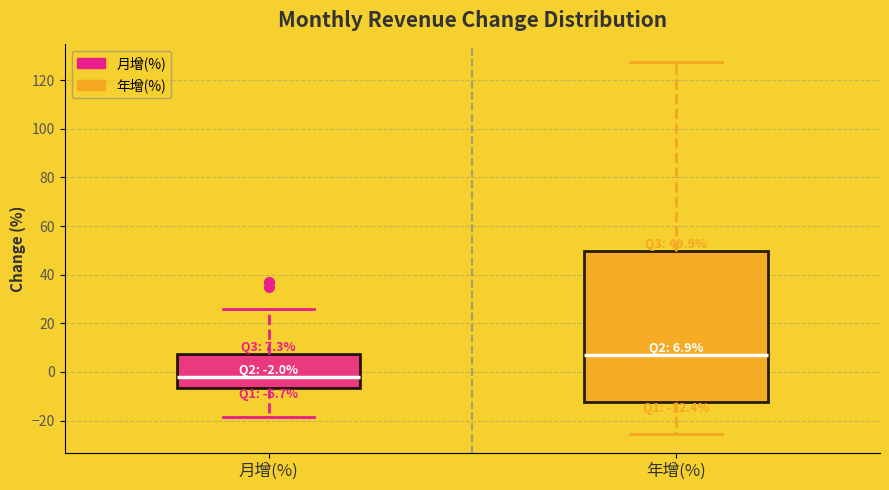

Which box has the lowest median line?

月增(%)